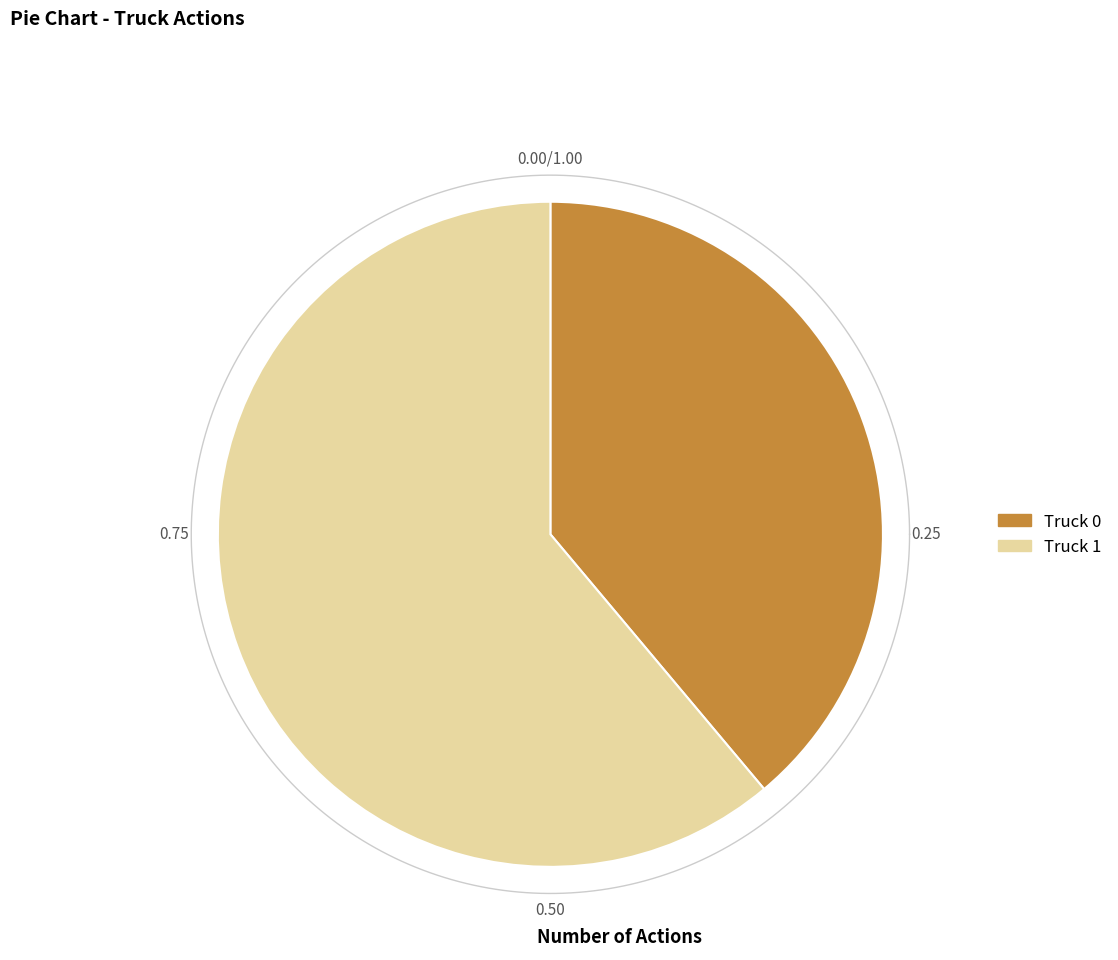

True or false: Truck 1 accounts for 54% of the total.

False